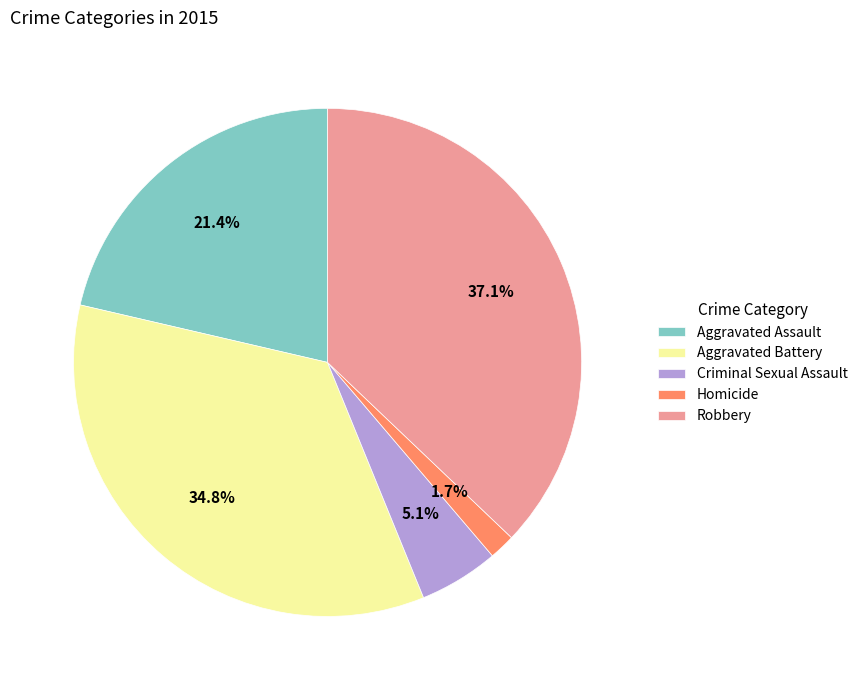

How many slices are in this pie chart?

5